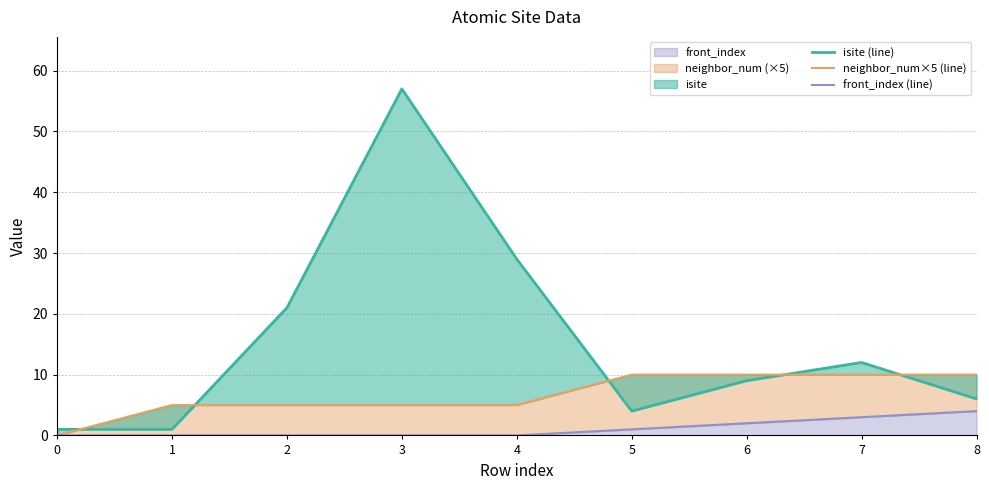

How many interior local peaks does the isite (line) series have?

2